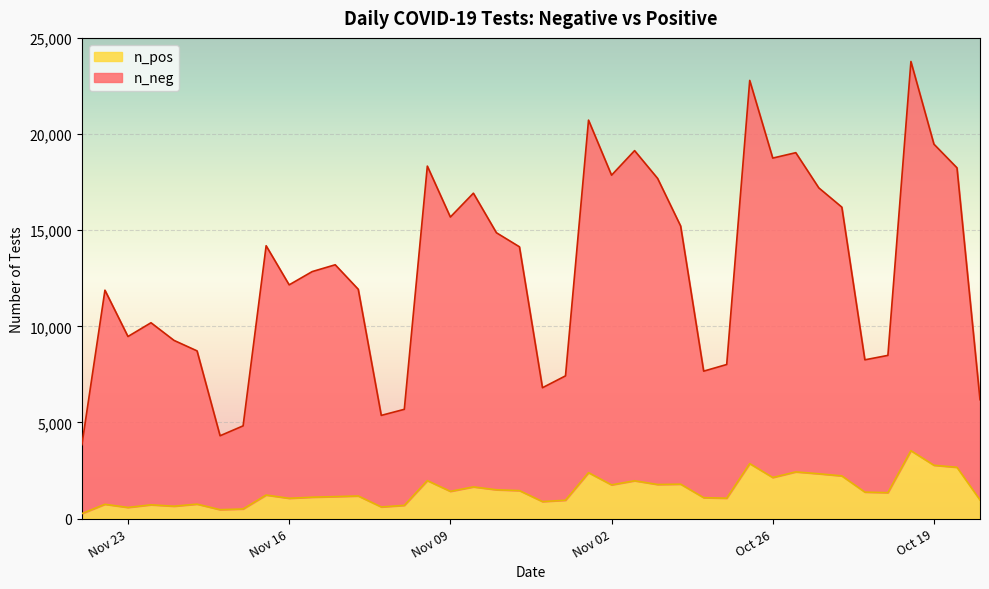

Rank the categories by n_neg value from highest to lowest.

2021-10-20, 2021-10-27, 2021-11-03, 2021-11-01, 2021-10-19, 2021-10-26, 2021-10-25, 2021-11-10, 2021-11-02, 2021-10-31, 2021-10-18, 2021-11-08, 2021-10-24, 2021-11-09, 2021-10-23, 2021-10-30, 2021-11-07, 2021-11-17, 2021-11-06, 2021-11-14, 2021-11-15, 2021-11-24, 2021-11-16, 2021-11-13, 2021-11-22, 2021-11-23, 2021-11-21, 2021-11-20, 2021-10-21, 2021-10-28, 2021-10-22, 2021-10-29, 2021-11-04, 2021-11-05, 2021-10-17, 2021-11-11, 2021-11-12, 2021-11-18, 2021-11-19, 2021-11-25